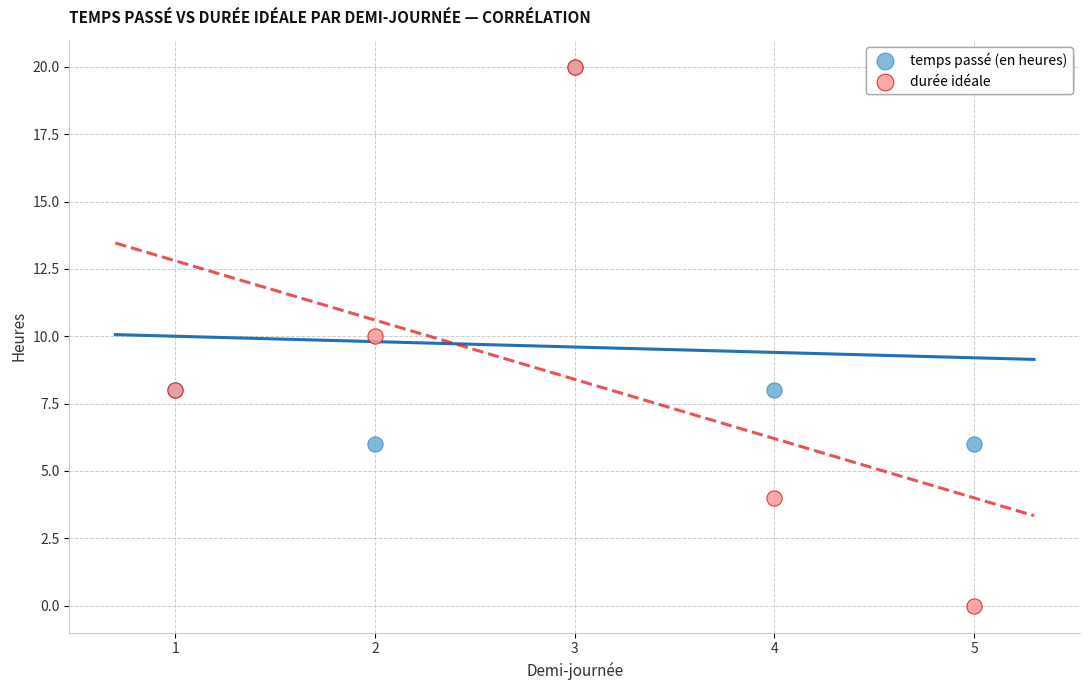

In the temps passé (en heures) series, what Y value is closest to 13?

8